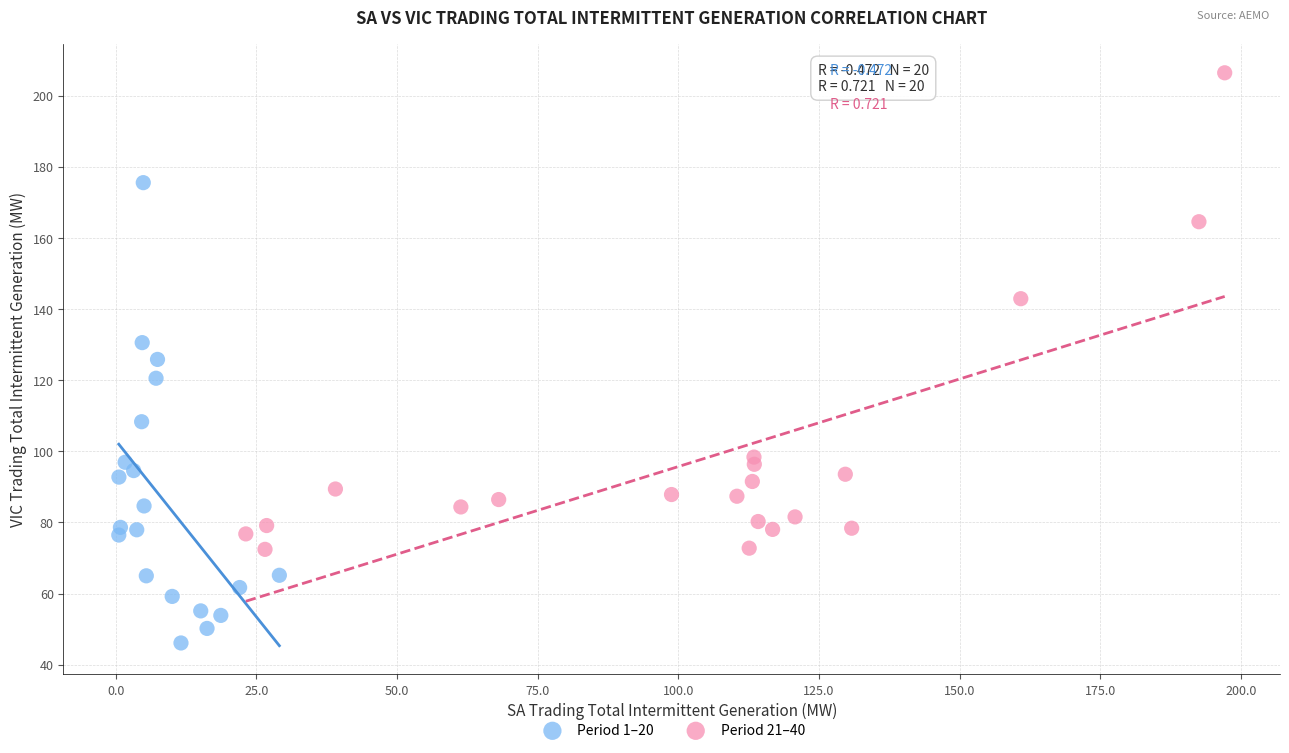

What are all the series names shown in the legend?

Period 1–20, Period 21–40